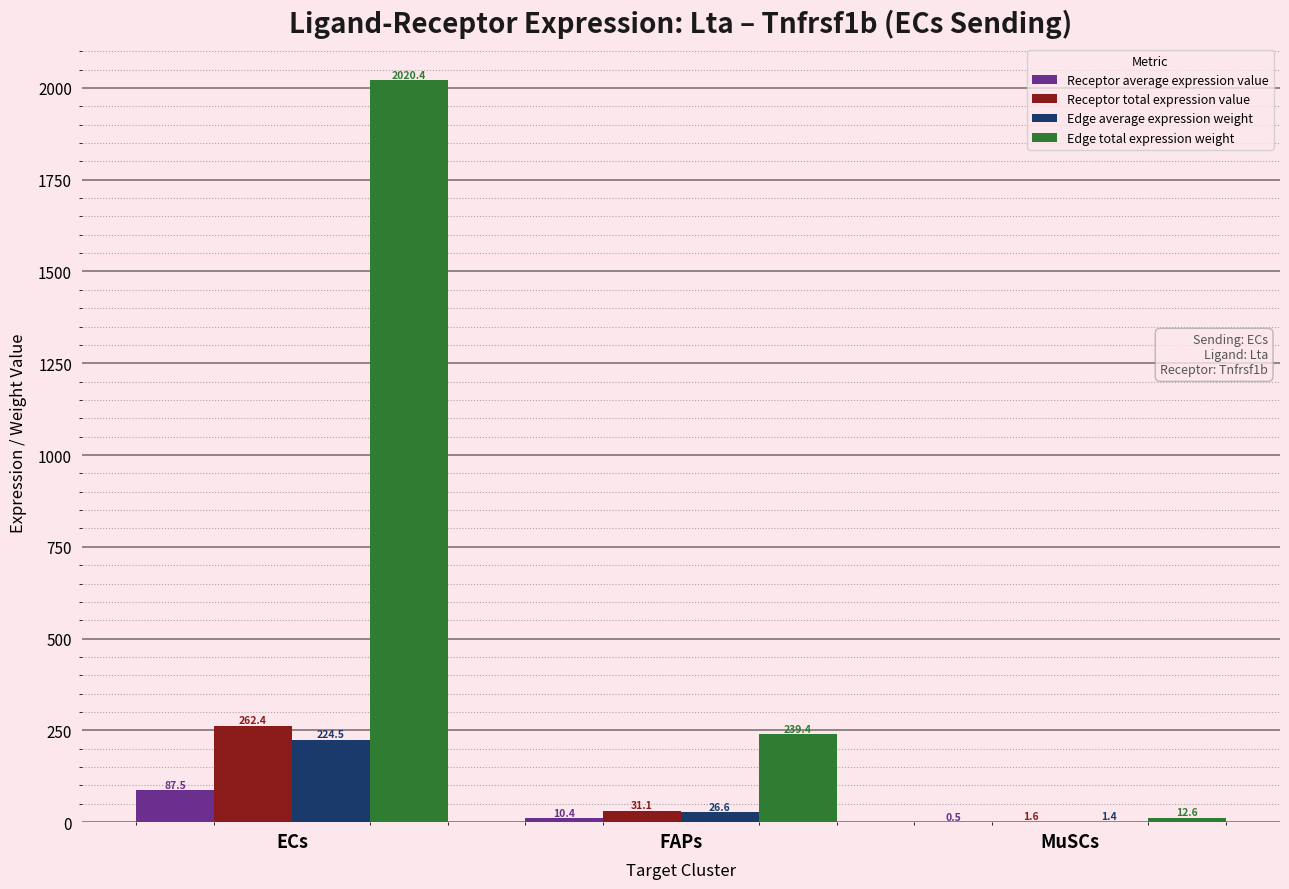

What is the difference between the Edge total expression weight values at ECs and FAPs?

1781.0